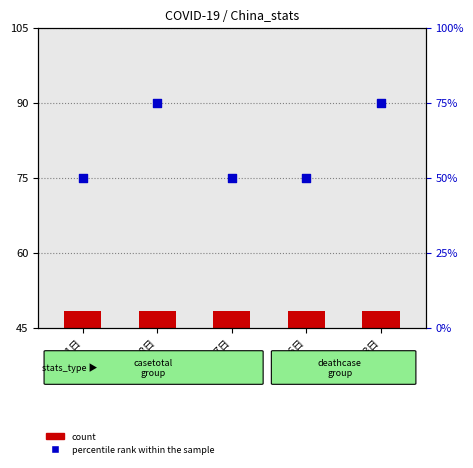

What is the total value across all series at 5月17日?

53.3